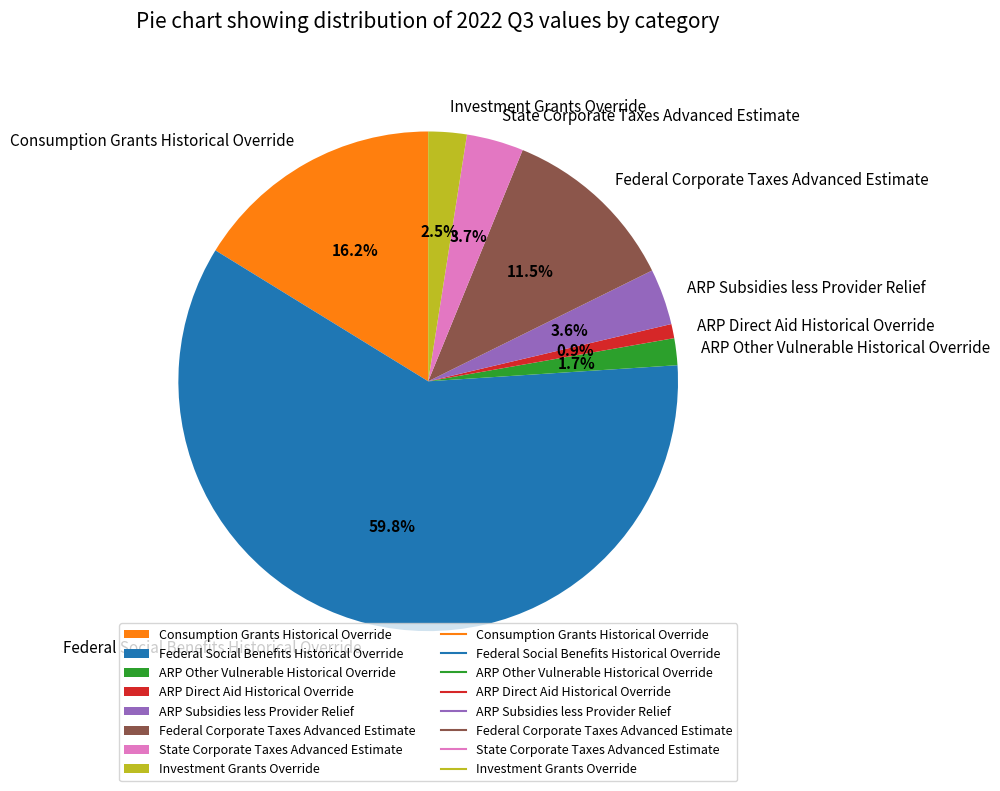

Which category has the biggest portion of the pie?

Federal Social Benefits Historical Override